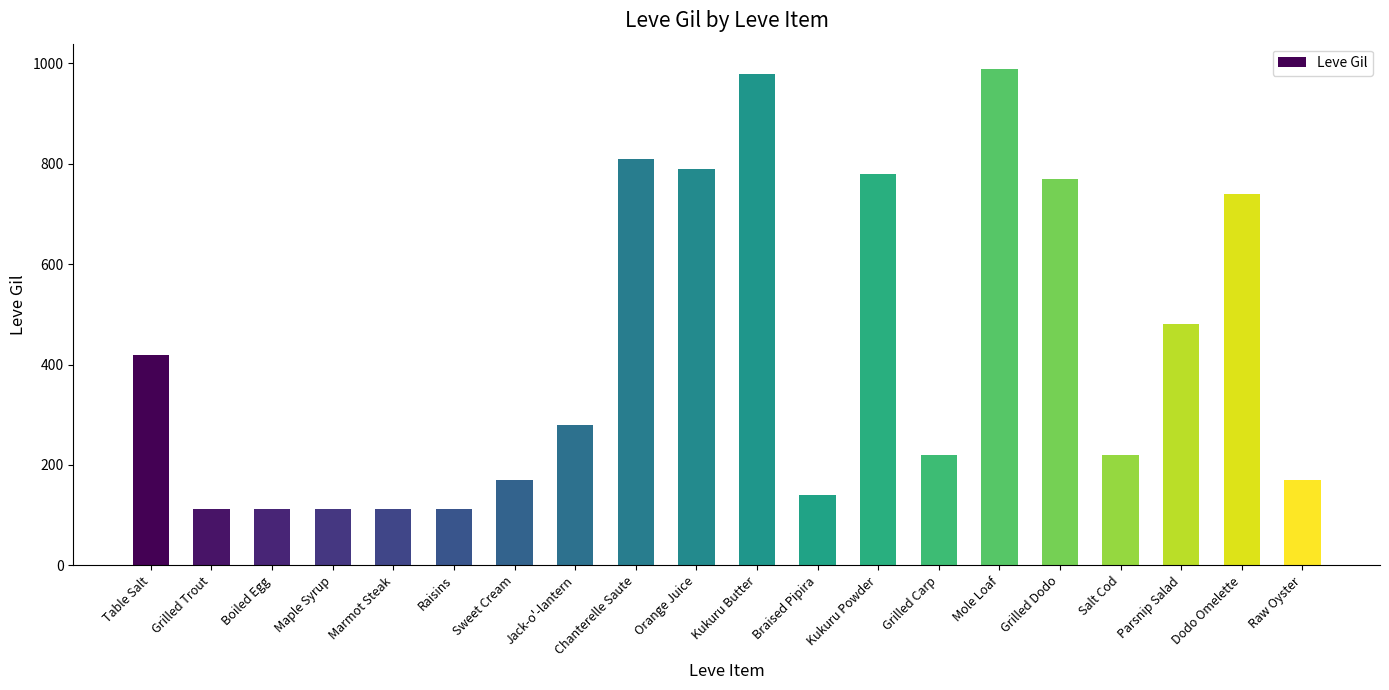

What is the greatest value displayed?

990